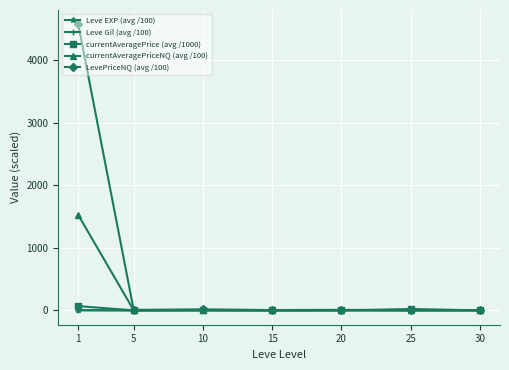

What is the greatest value displayed?

4576.9